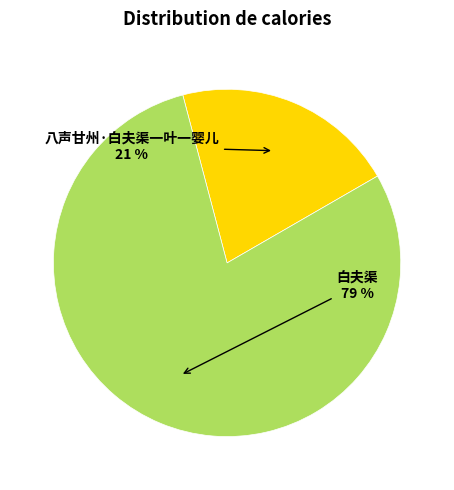

Is there a majority slice in this chart?

Yes